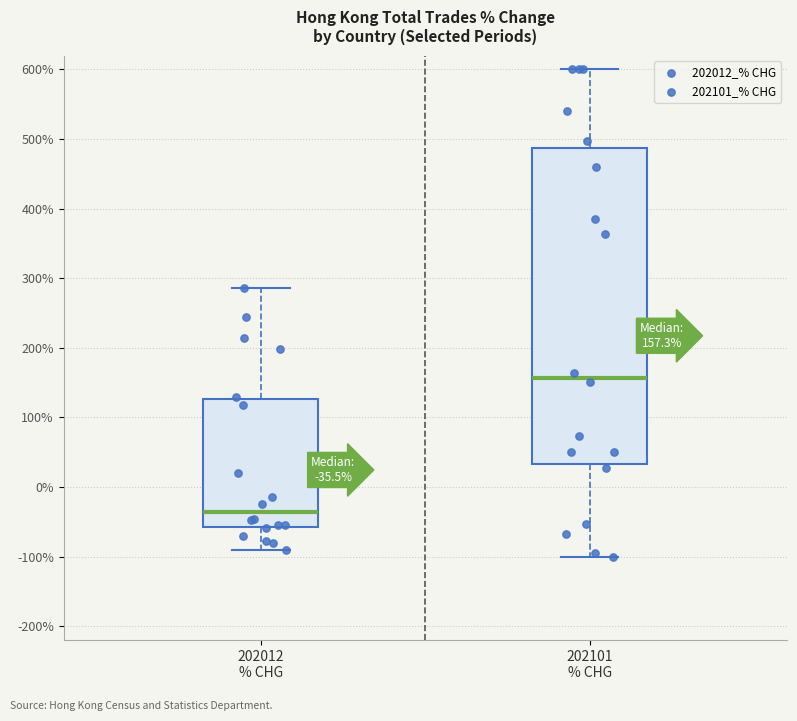

Which box has the highest median line?

202101 % CHG